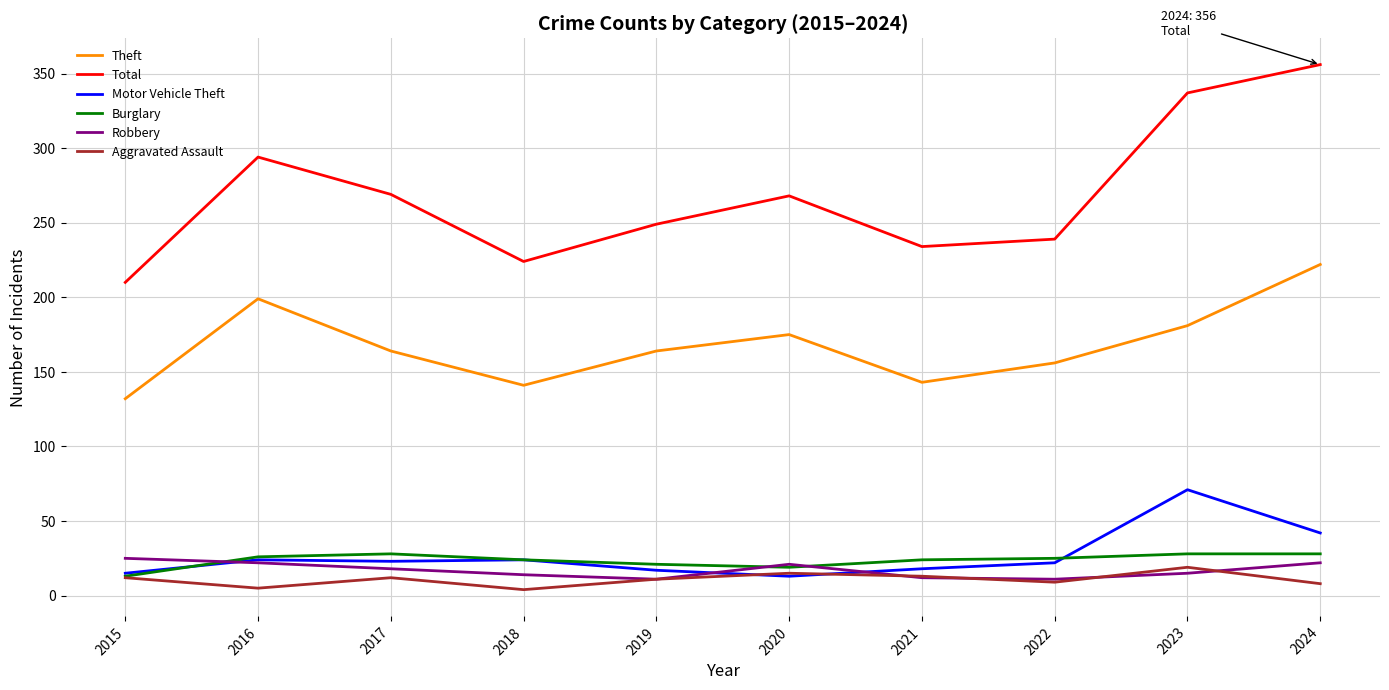

What is the minimum value for Motor Vehicle Theft?

13